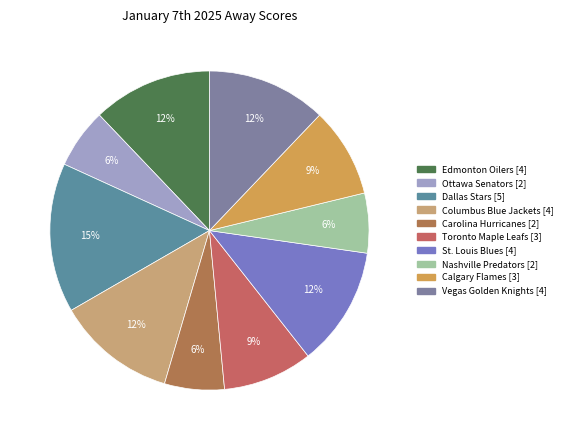

How many slices are in this pie chart?

10